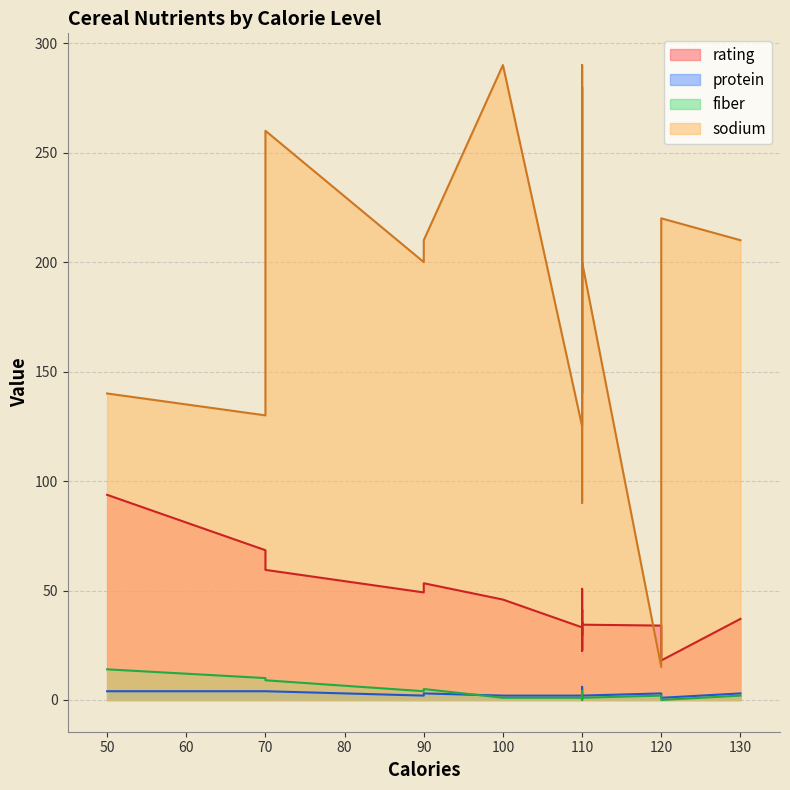

True or false: rating has more than 0 interior local peaks.

True